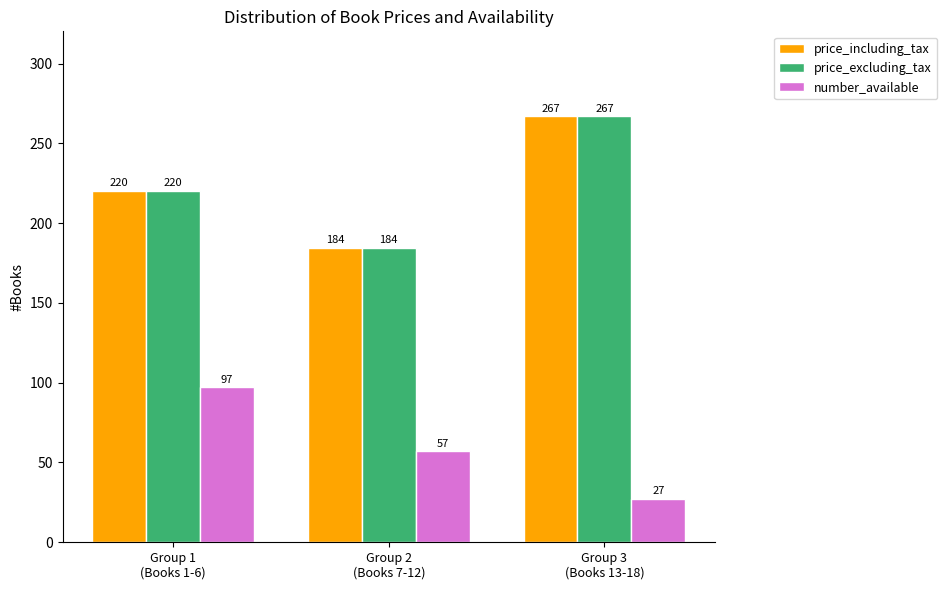

What is the maximum value shown in the chart?

266.8